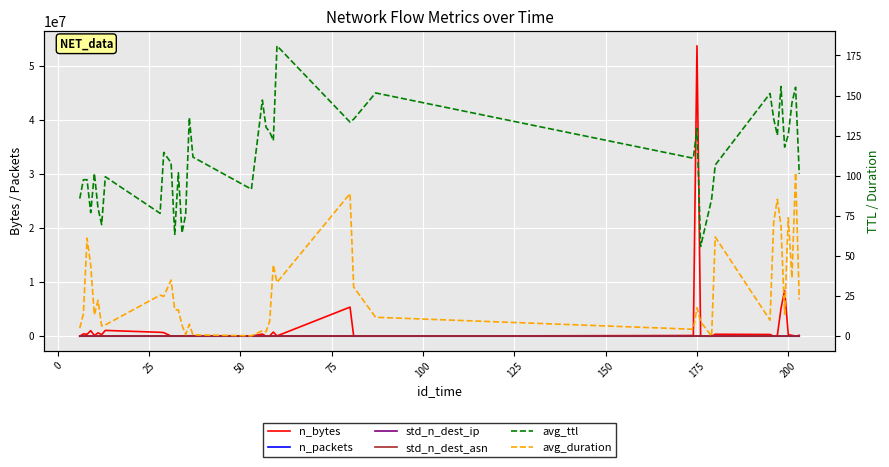

How many interior local valleys does the avg_ttl series have?

12